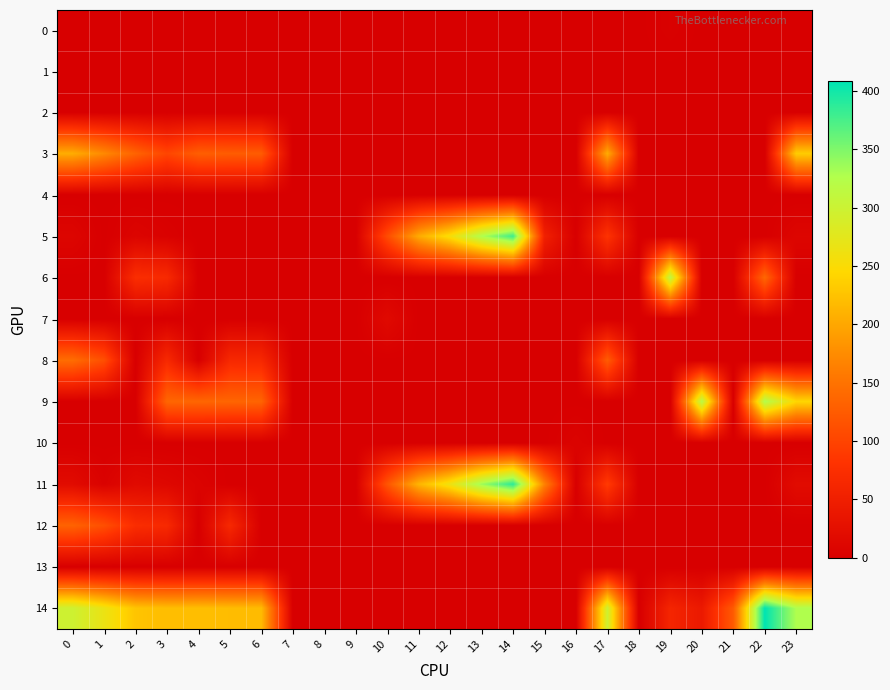

Which series has the largest total across all categories?

14